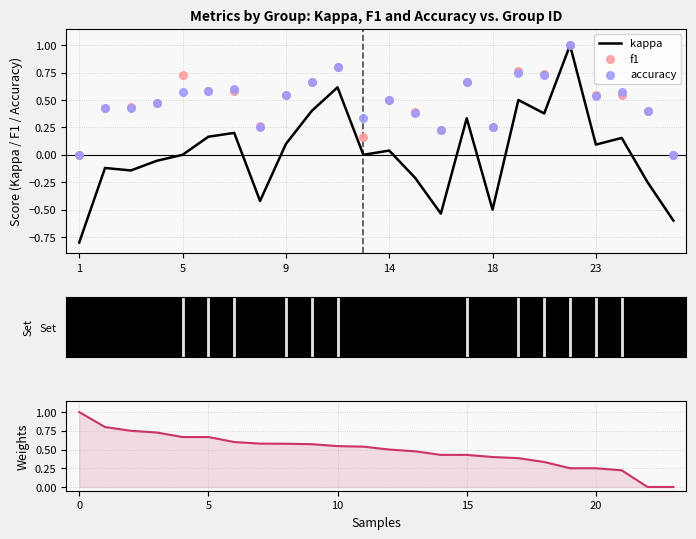

The kappa series shows 0.0 at 5. True or false?

True